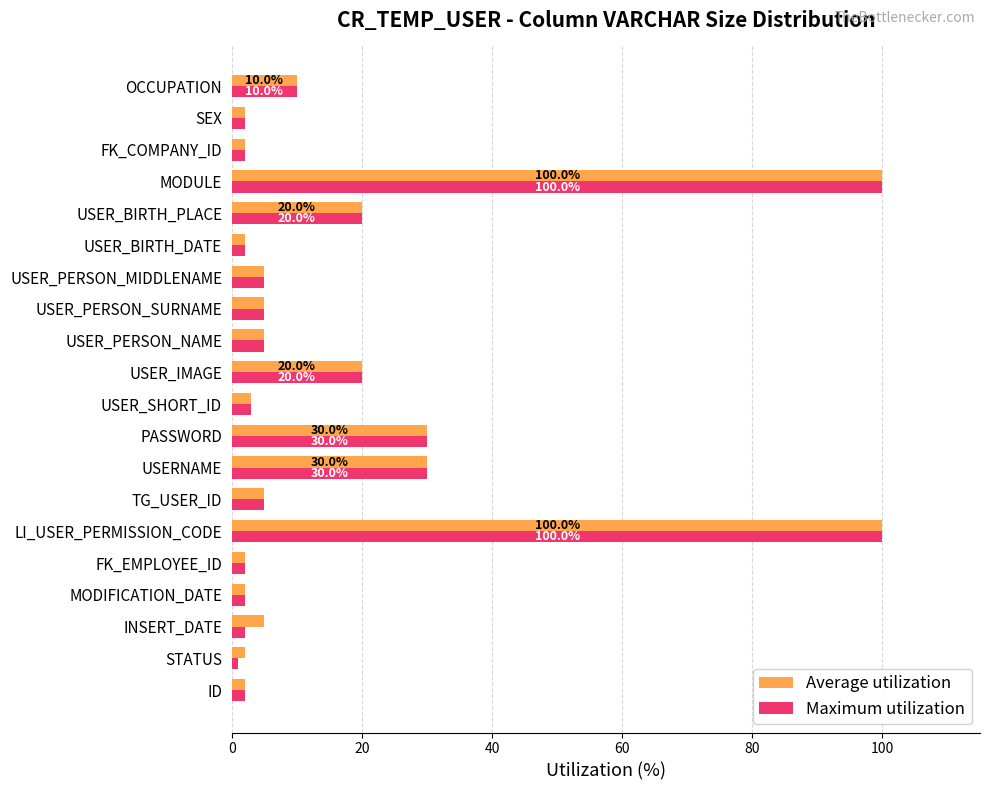

What is the difference between the second highest and second lowest values in the Maximum utilization series?

98